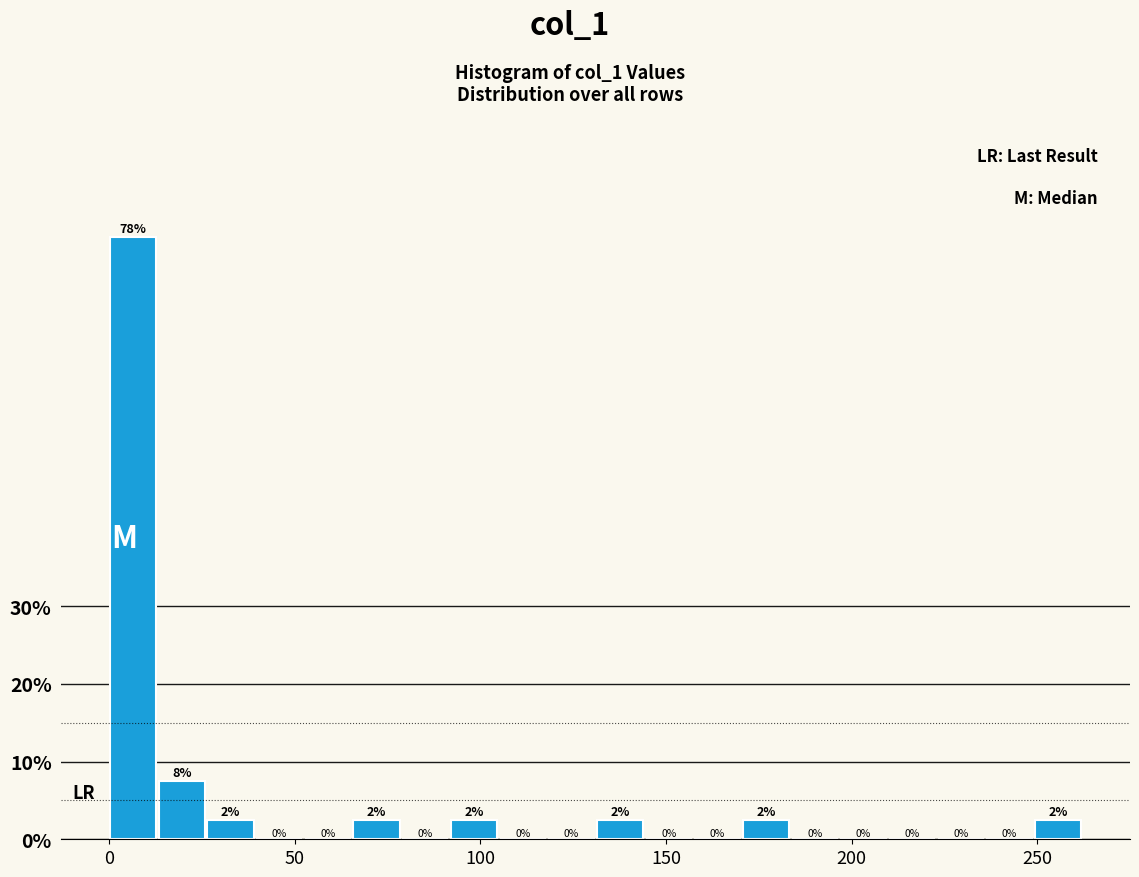

Around what value on the x-axis is the tallest bar? Give the approximate position of its centre, as read against the axis.

5